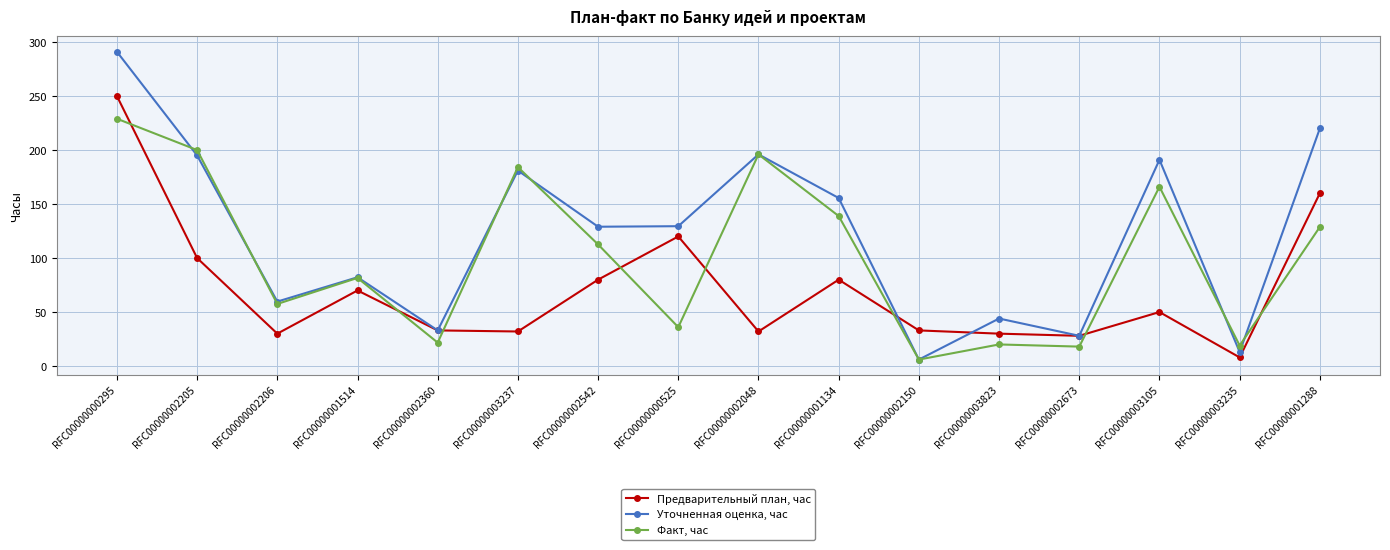

How many lines are shown in the chart?

3